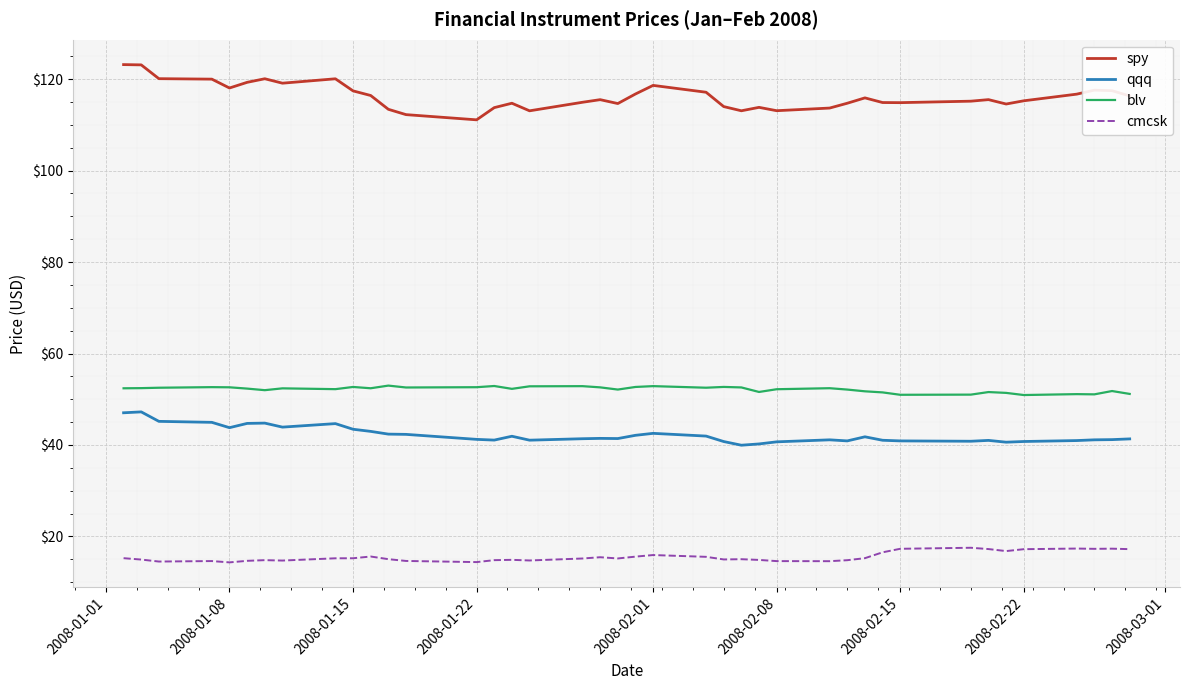

Which series has the largest total across all categories?

spy